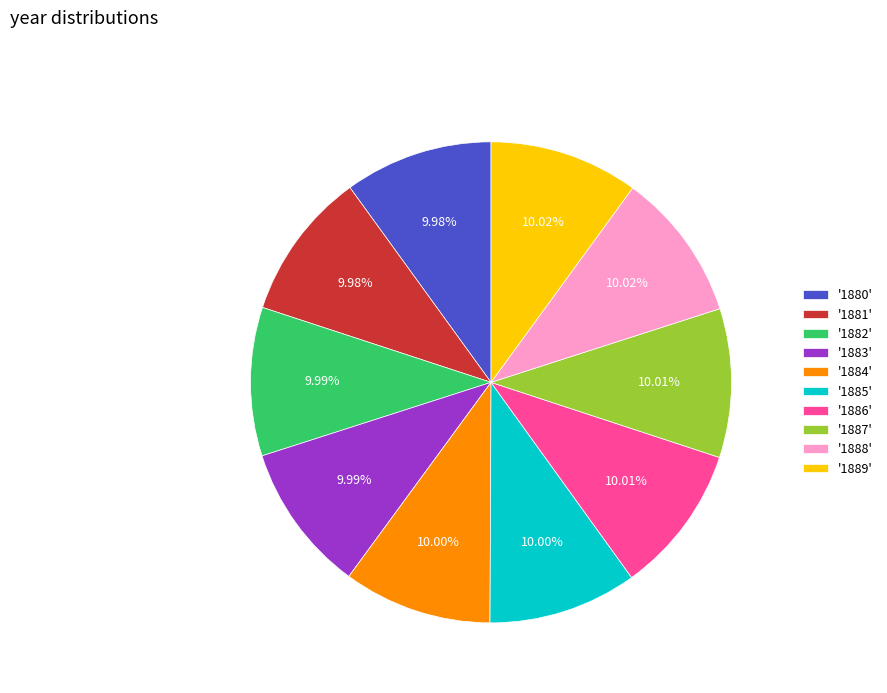

How many segments does this pie chart have?

10